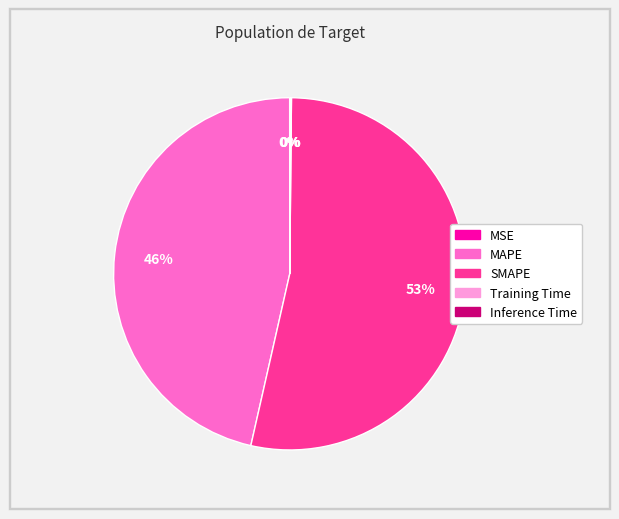

To the nearest percent, what is the average slice percentage?

20%